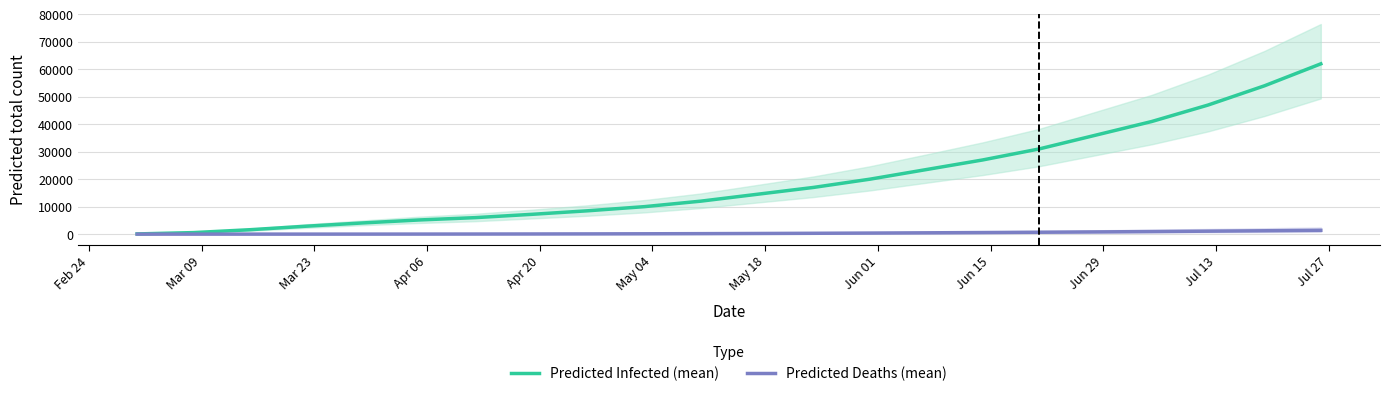

Reading left to right, transcribe all the data shown in this chart.

Predicted Infected (mean): 69	552	1599	2881	4065	5146	6000	7200	8500	10000	12000	14500	17000	20000	23500	27000	31000	36000	41000	47000	54000	62000
Predicted Deaths (mean): 0	0	0	0	3	15	30	50	80	120	170	230	300	380	470	570	680	800	930	1070	1220	1380